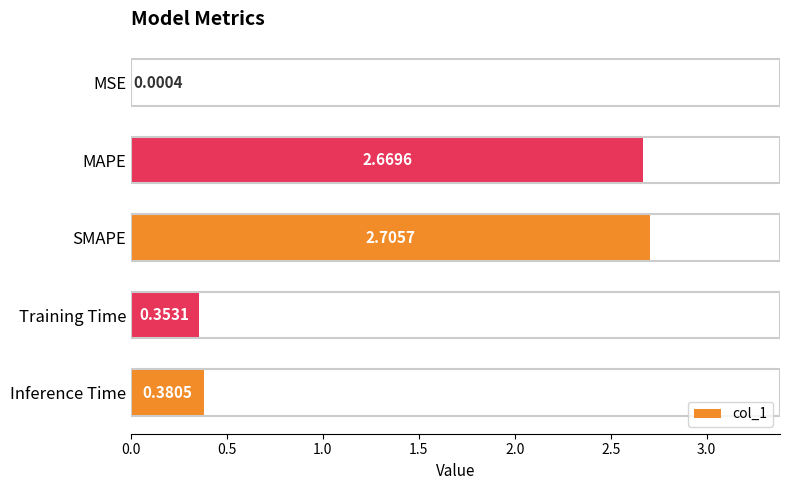

What is the sum of the values at Inference Time and MAPE?

3.1